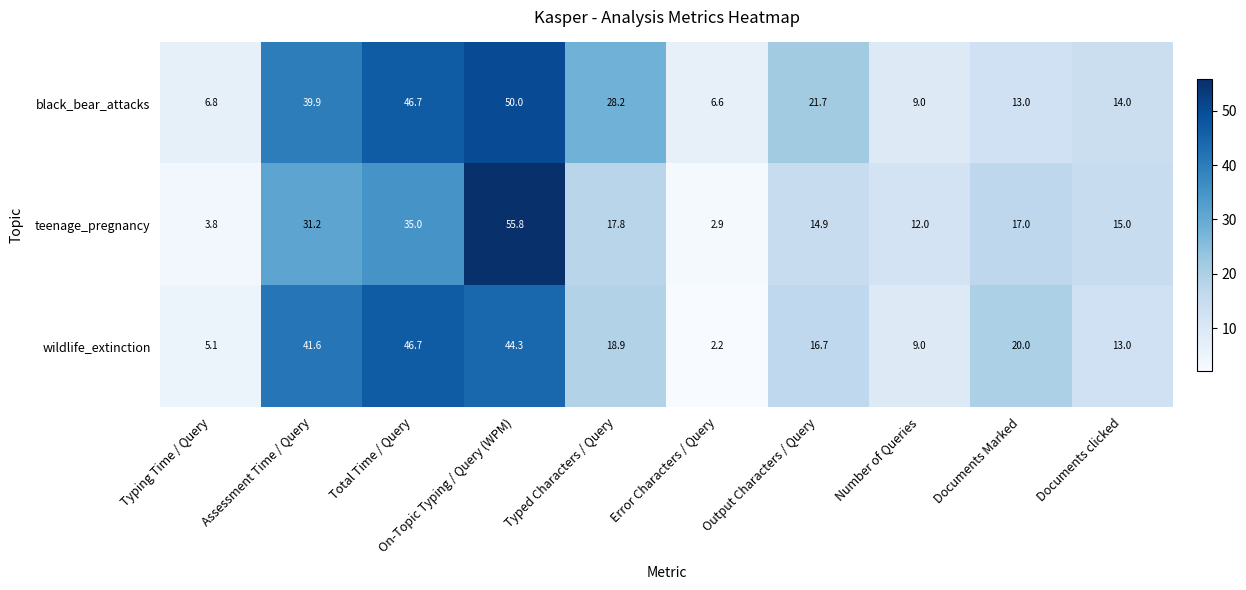

Is the value of black_bear_attacks at On-Topic Typing / Query (WPM) greater than the value of teenage_pregnancy at Documents Marked?

Yes